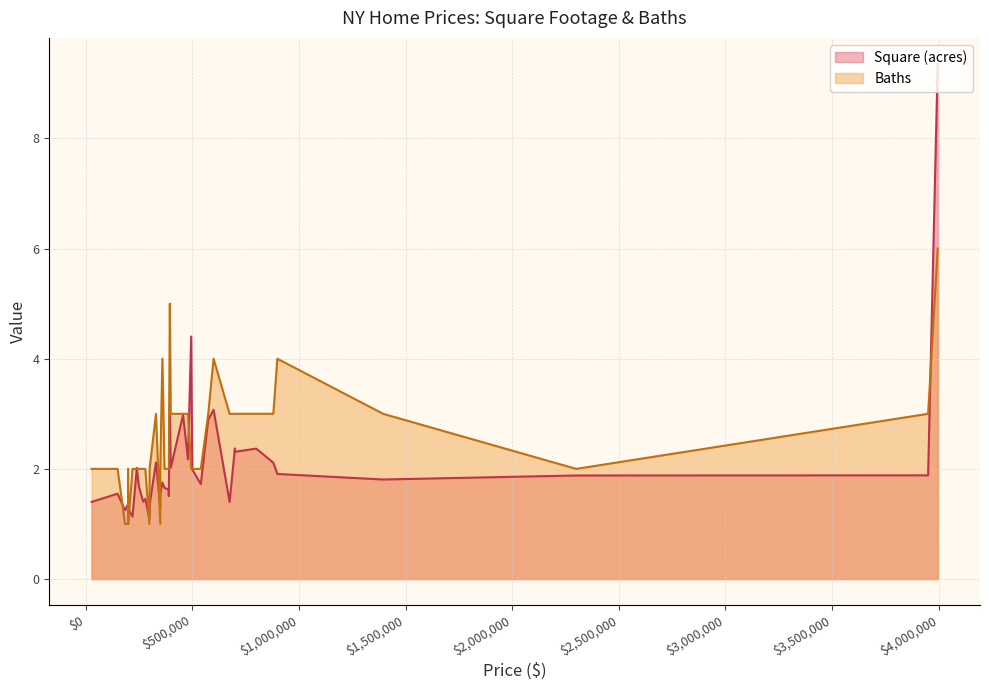

What is the lowest value of the Square (acres) series?

1.1